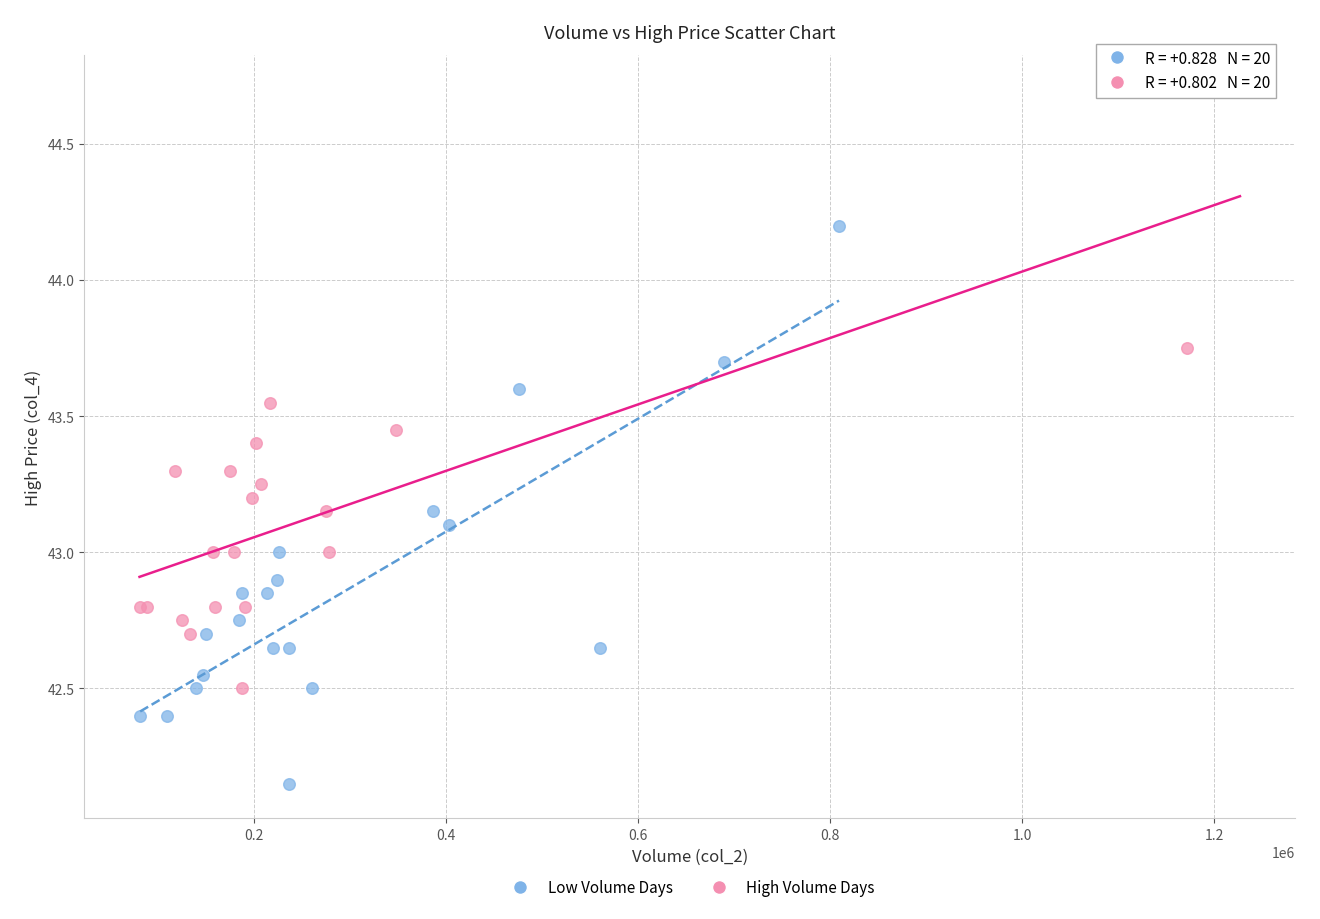

Which series reaches the minimum Y coordinate?

Low Volume Days